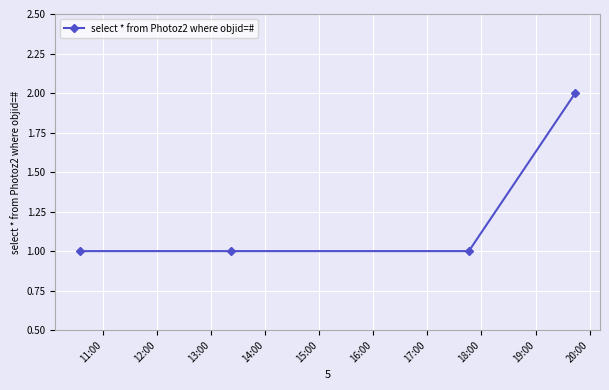

Reading left to right, list all the values displayed in this chart.

1	1	1	2